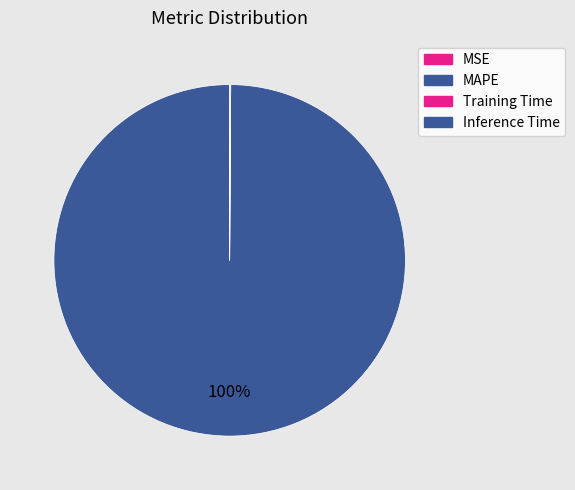

What is the change in value from MAPE to Training Time?

-5.8